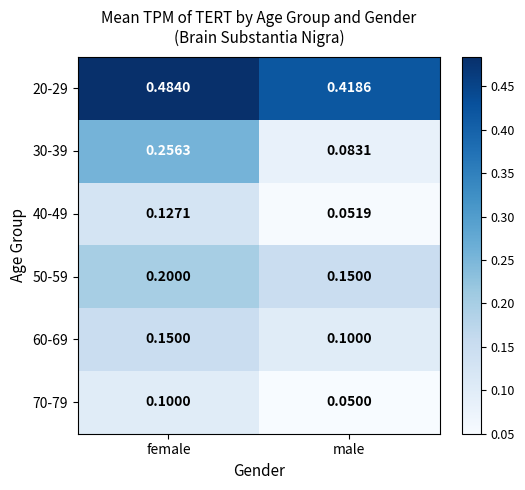

Where is 50-59 nearest to the value 0?

male